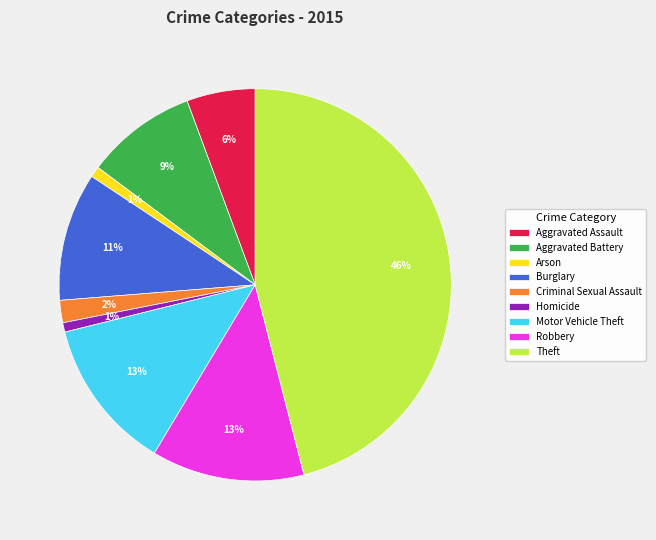

The Burglary slice represents 11% of the pie. True or false?

True